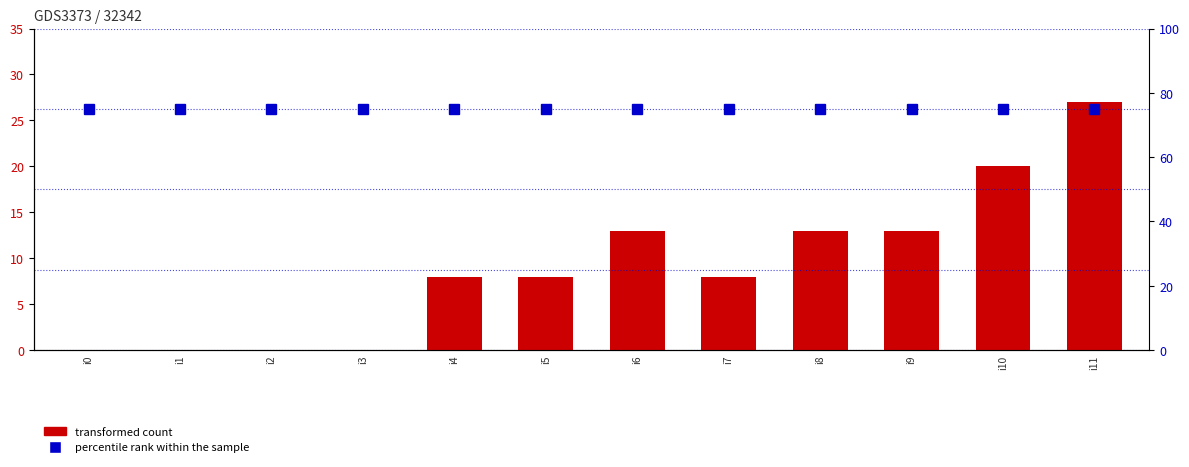

Which category has the lowest value across all series?

i0